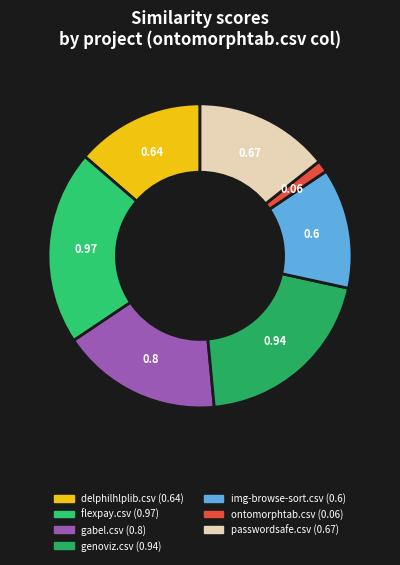

Which category has the biggest portion of the pie?

flexpay.csv